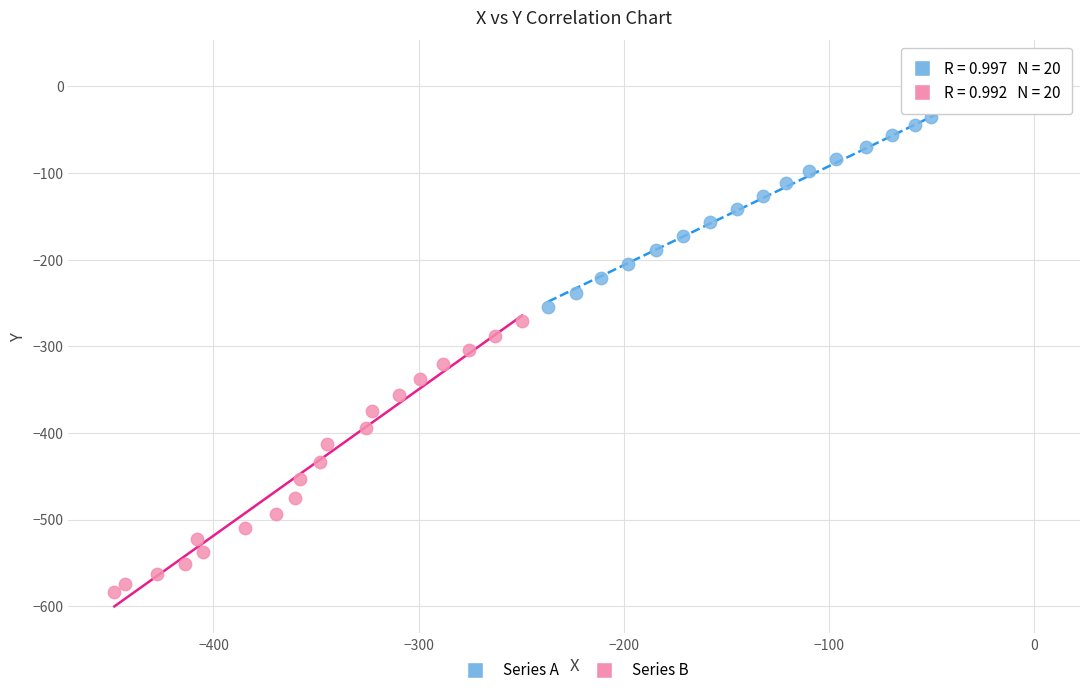

Which series contains the highest Y value?

Series A